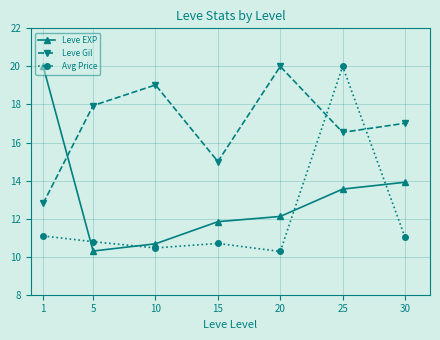

List the labels in order of Leve EXP value, smallest first.

5, 10, 15, 20, 25, 30, 1